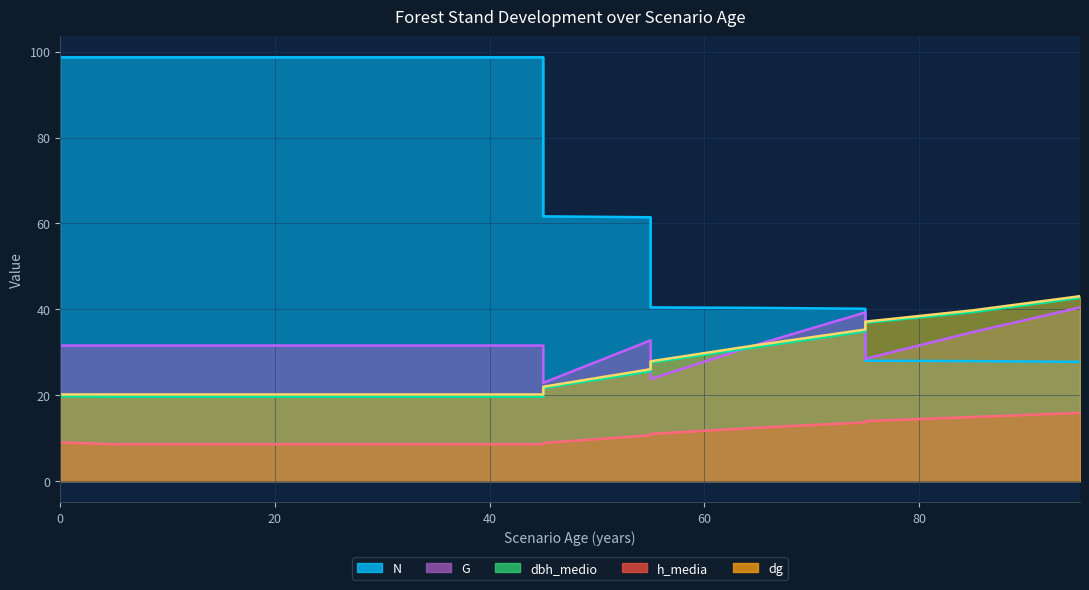

What is the average value of the N series?

69.8